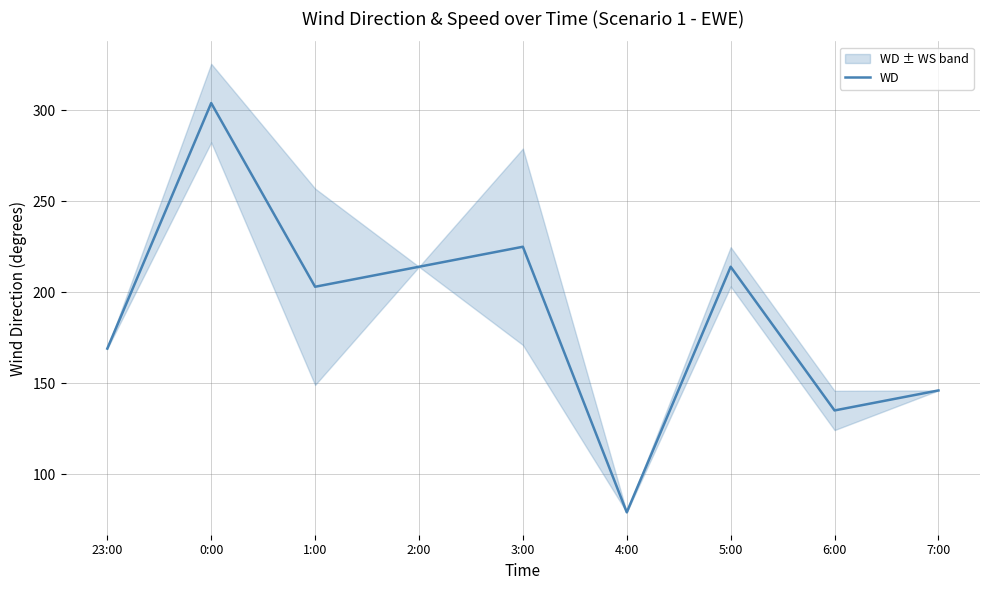

Approximately how many times larger is the value at 4:00 compared to 5:00?

0.4